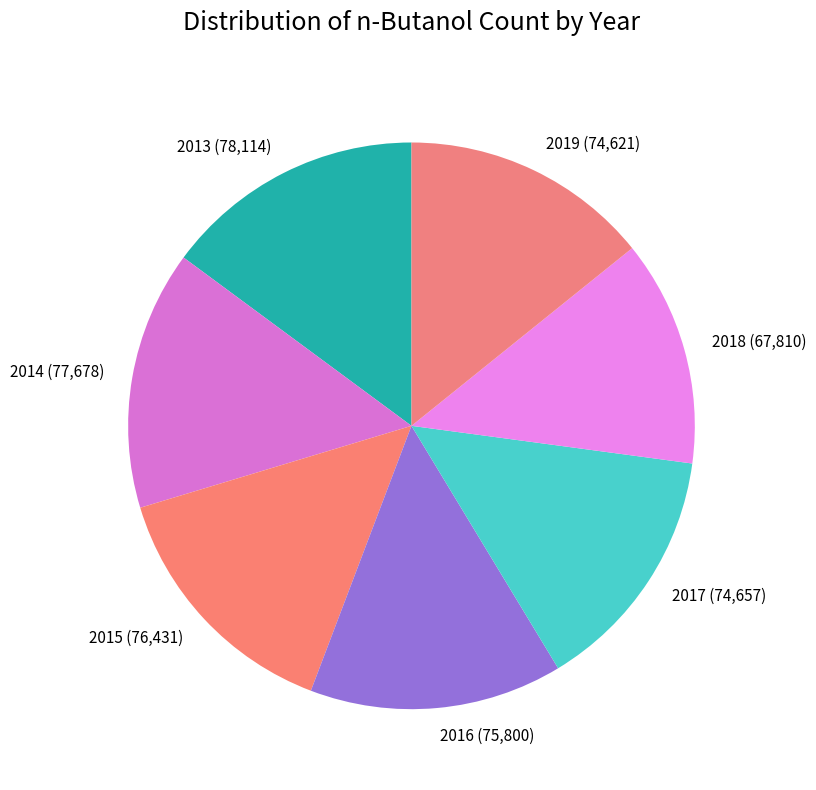

The 2013 slice represents 15% of the pie. True or false?

True